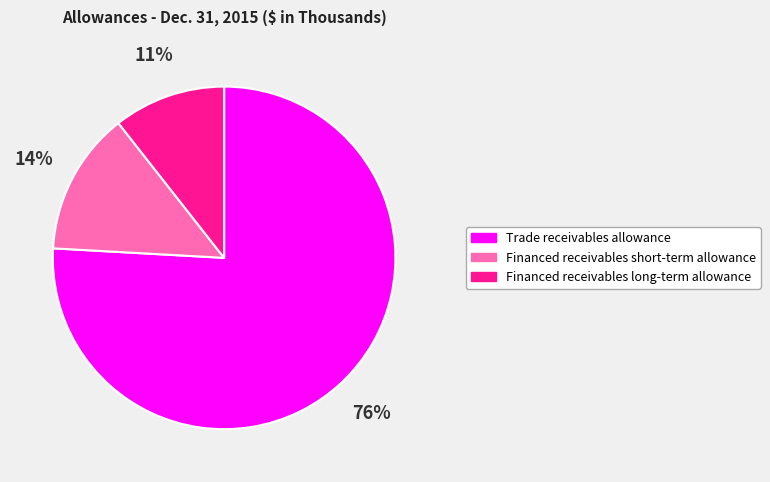

Does Financed receivables short-term allowance represent more than half of the total?

No